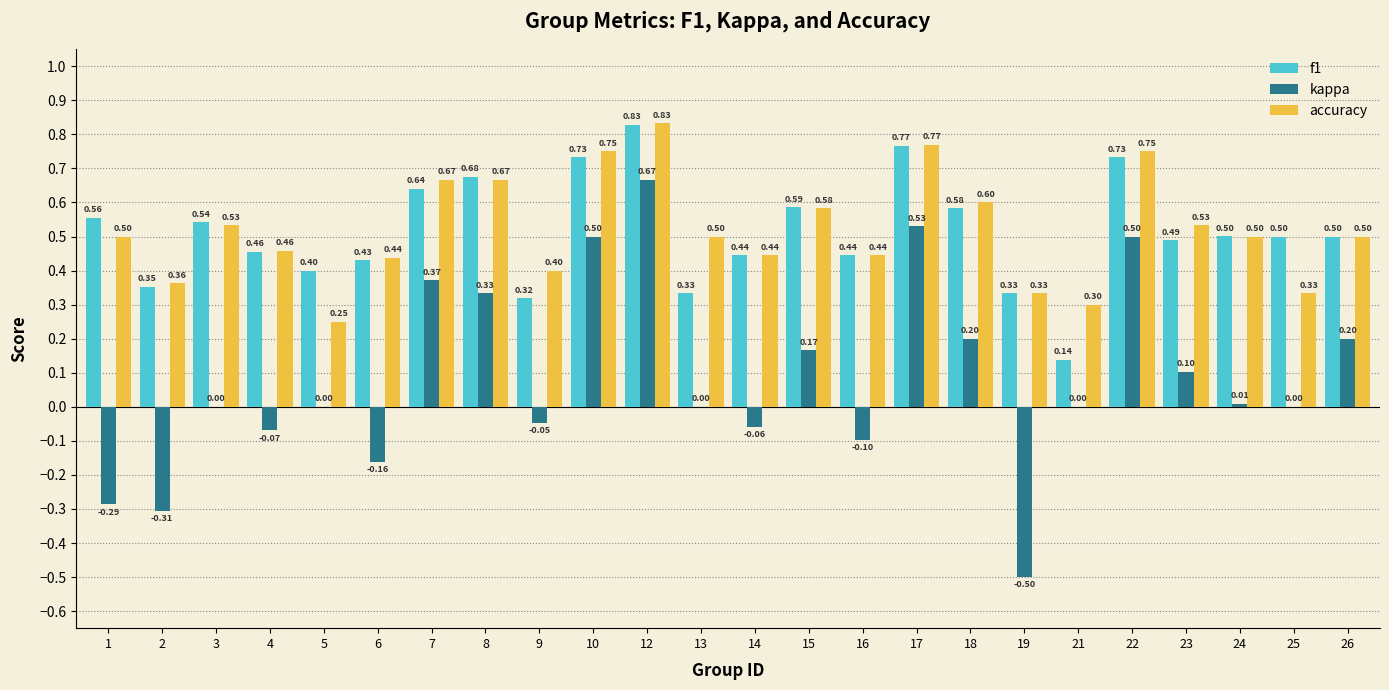

What is the total value across all series at 15?

1.3